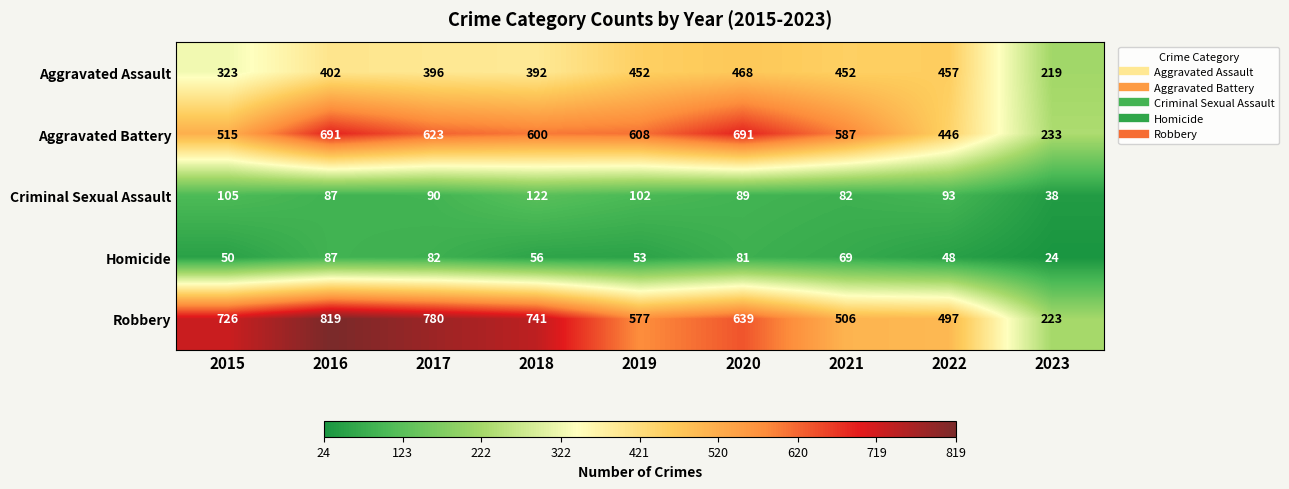

List the labels in order of Criminal Sexual Assault value, largest first.

2018, 2015, 2019, 2022, 2017, 2020, 2016, 2021, 2023